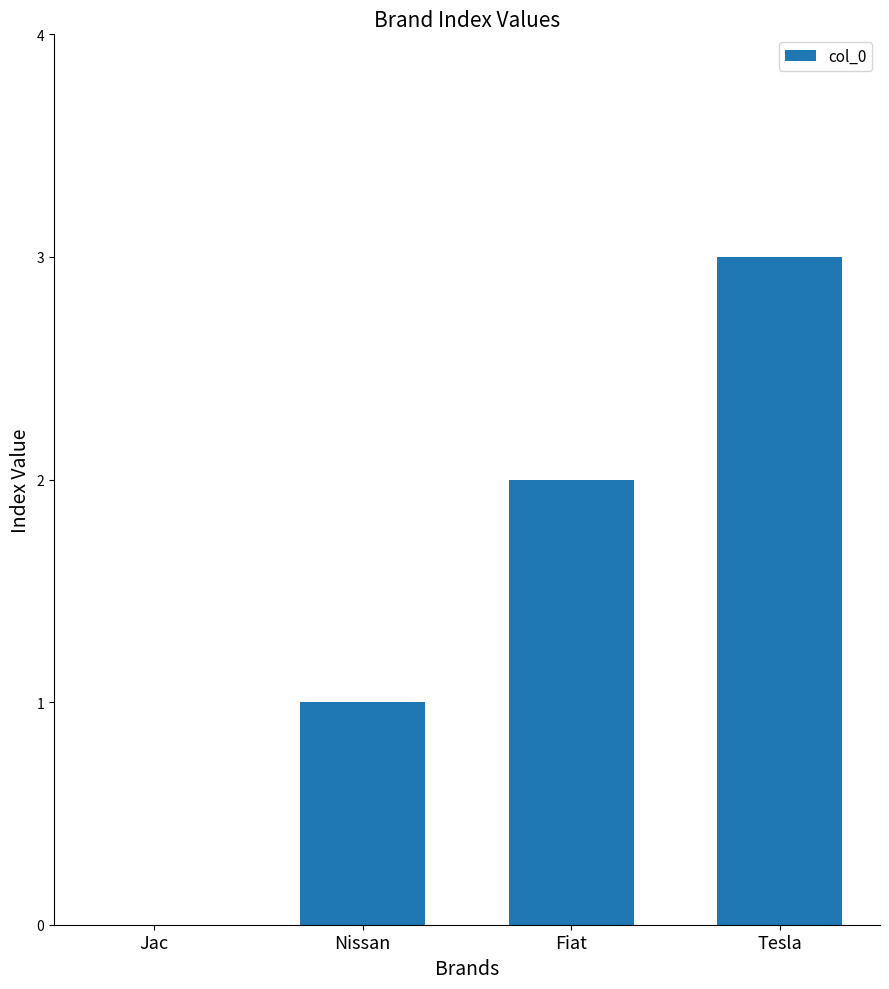

Reading left to right, list all the values displayed in this chart.

0	1	2	3